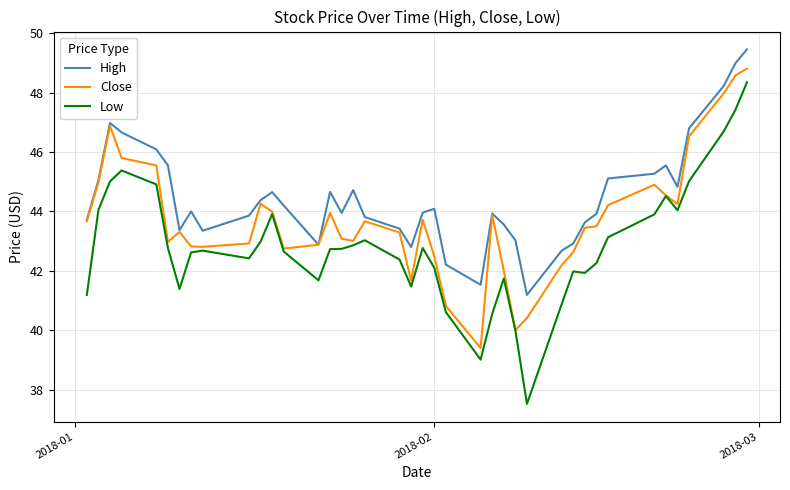

True or false: Low and High cross at least once.

False